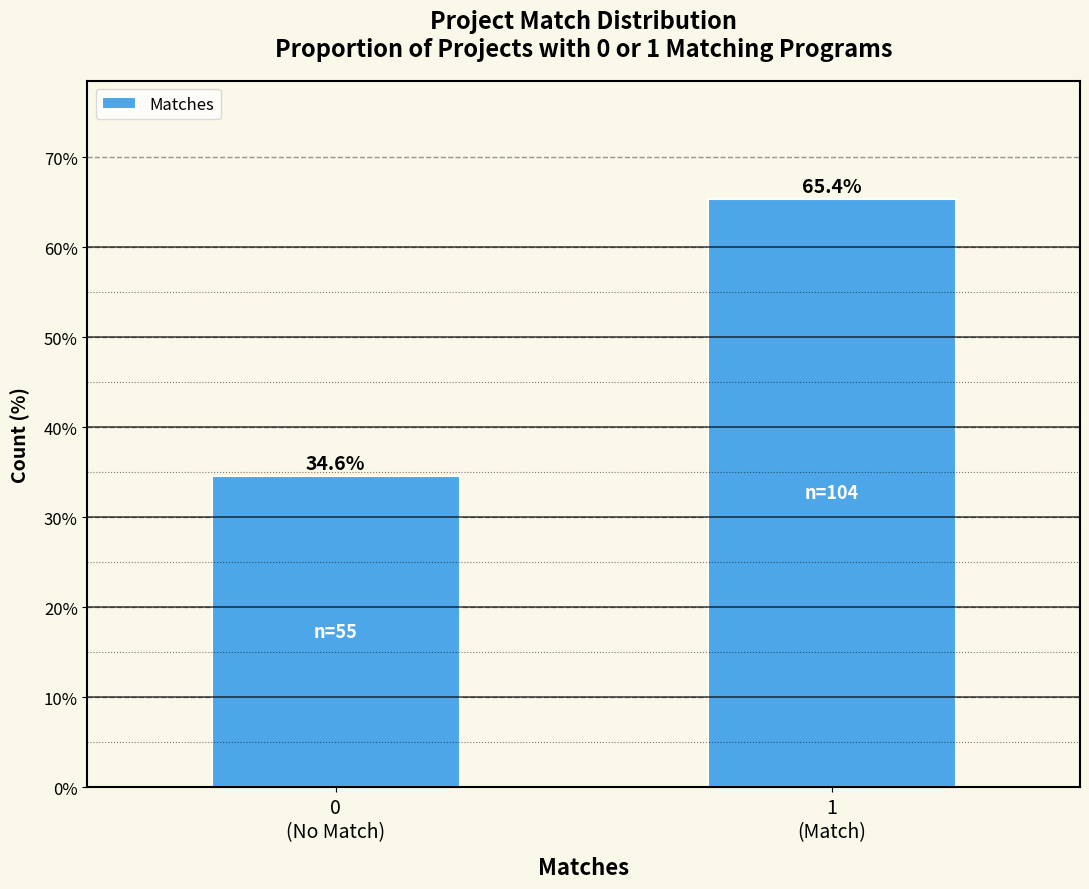

Reading right to left, transcribe all the data shown in this chart.

65.4	34.6